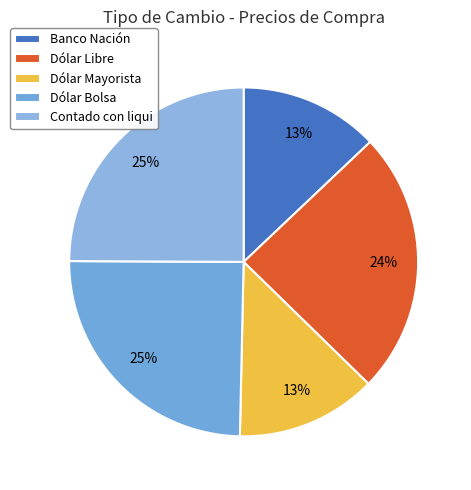

How many slices are in this pie chart?

5